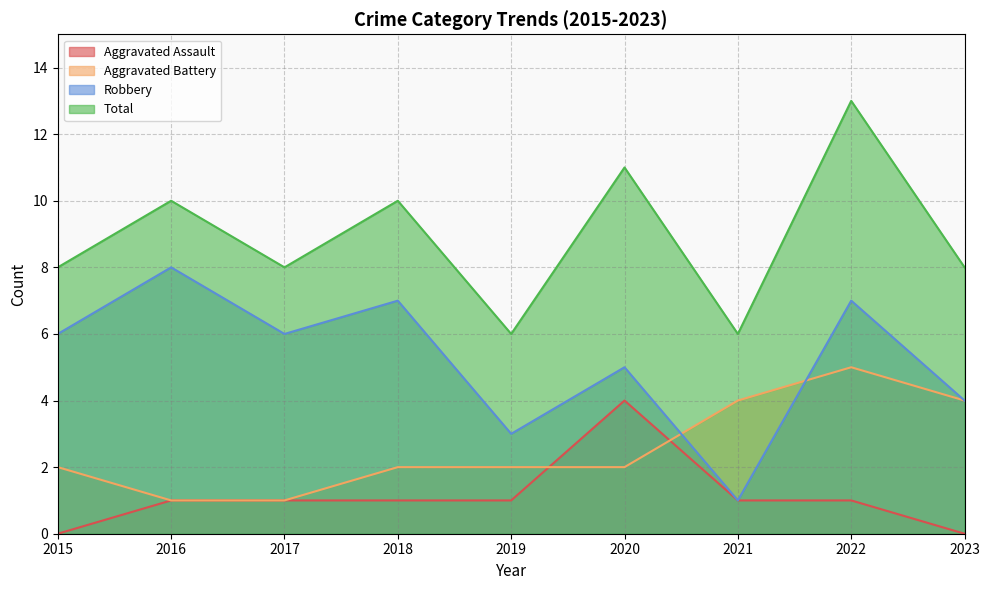

True or false: Robbery and Total intersect in this chart.

False